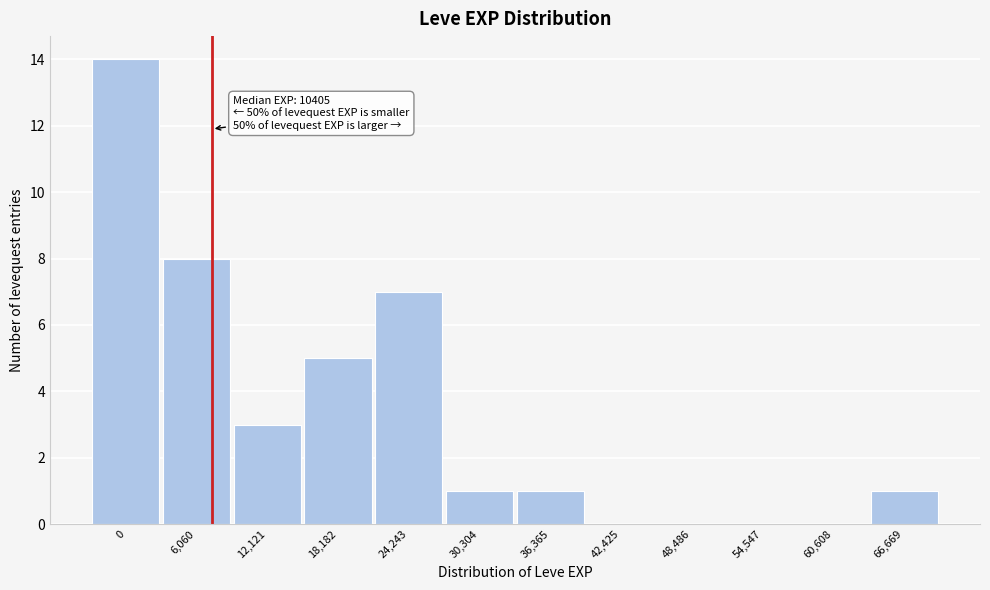

Reading left to right, what are all the values shown in this chart?

0=14	6,060=8	12,121=3	18,182=5	24,243=7	30,304=1	36,365=1	42,425=0	48,486=0	54,547=0	60,608=0	66,669=1